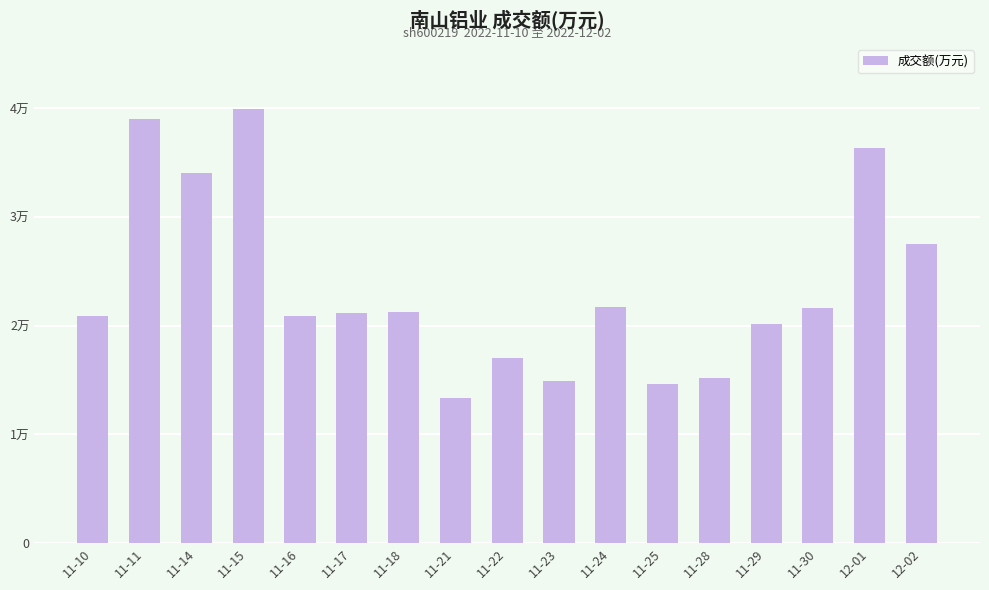

Does the chart contain stacked bars?

No